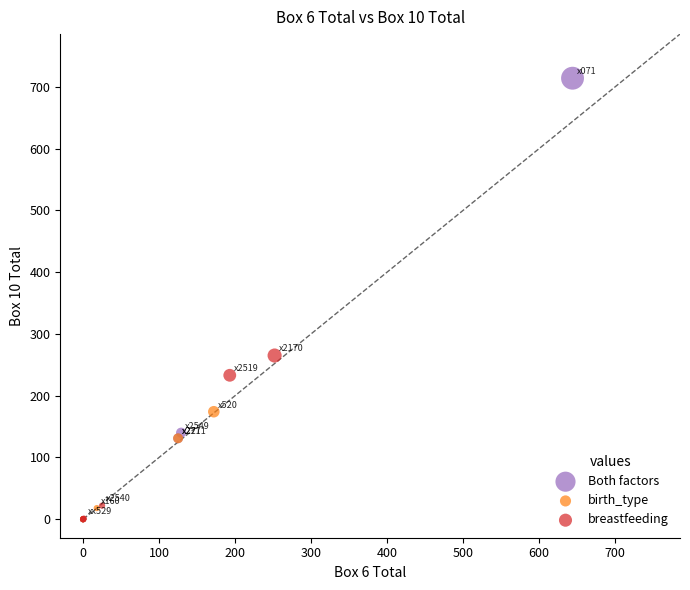

Which series has the widest spread of Y values?

Both factors